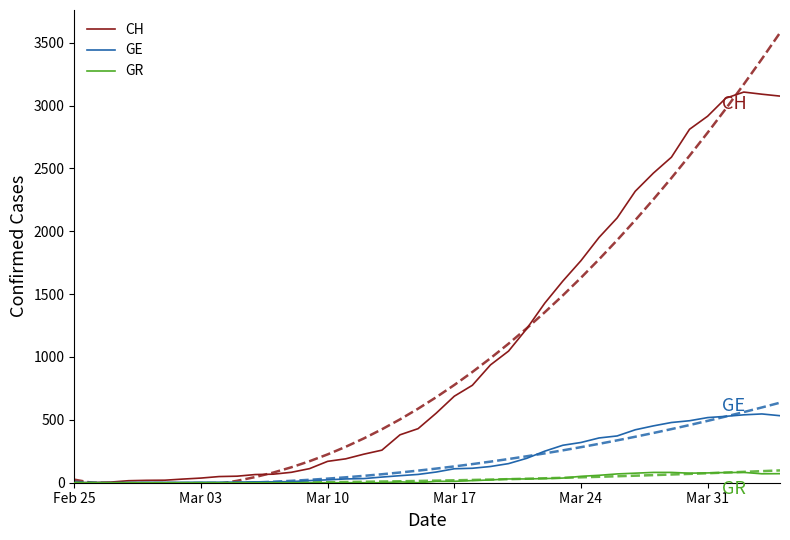

What is the maximum value for GR?

82